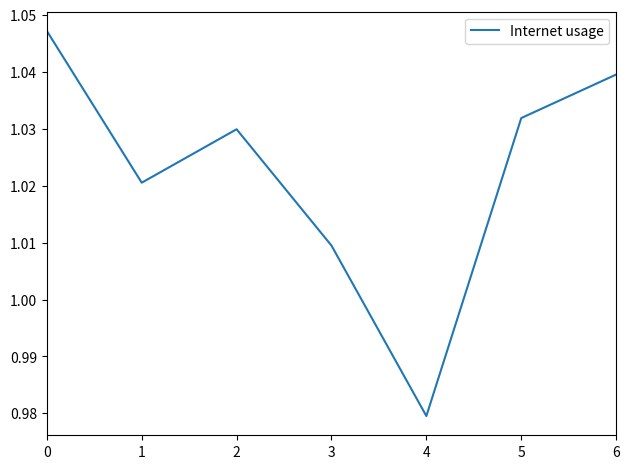

Is this an area chart (filled region under the line)?

No